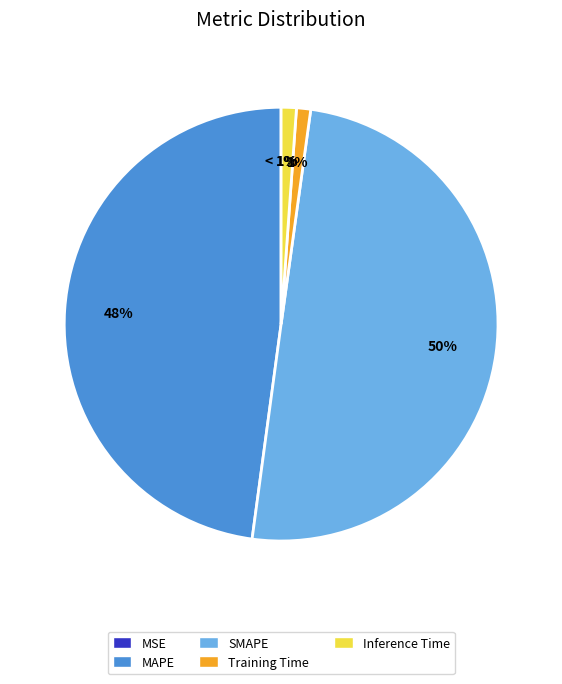

To the nearest percent, what portion does Training Time represent?

1%